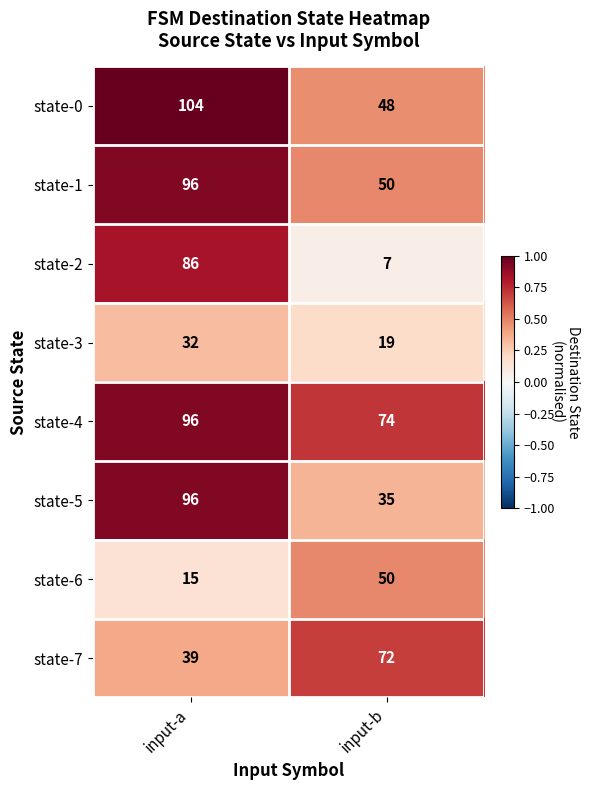

Read the state-6 value at input-a.

15